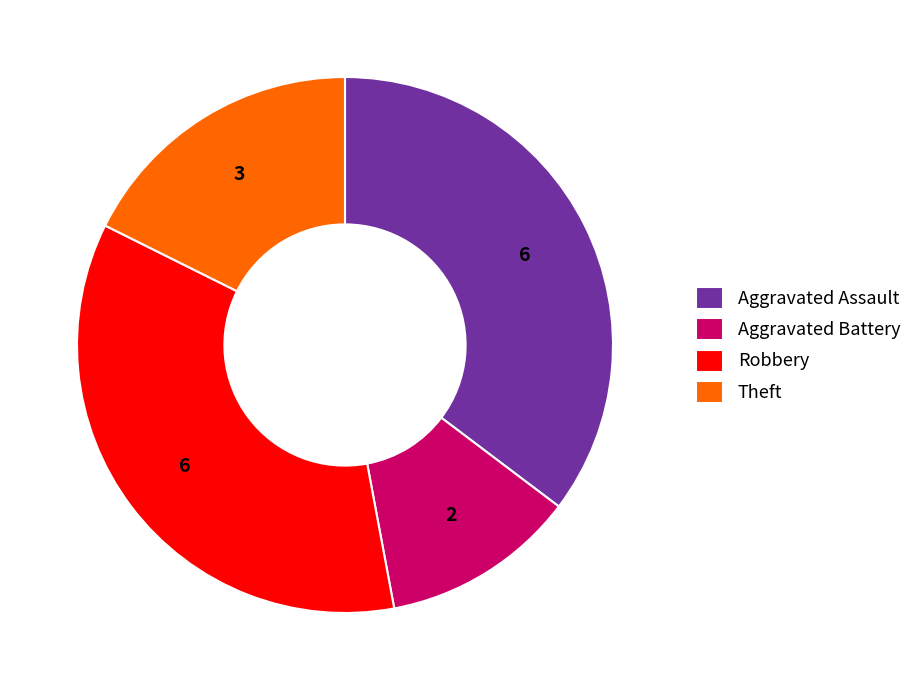

The Robbery slice represents 29% of the pie. True or false?

False